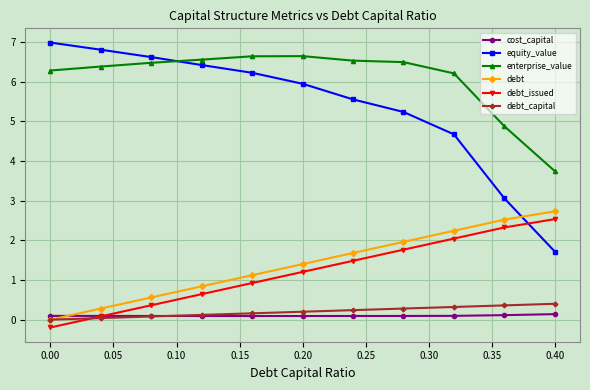

True or false: enterprise_value and debt_issued intersect in this chart.

False